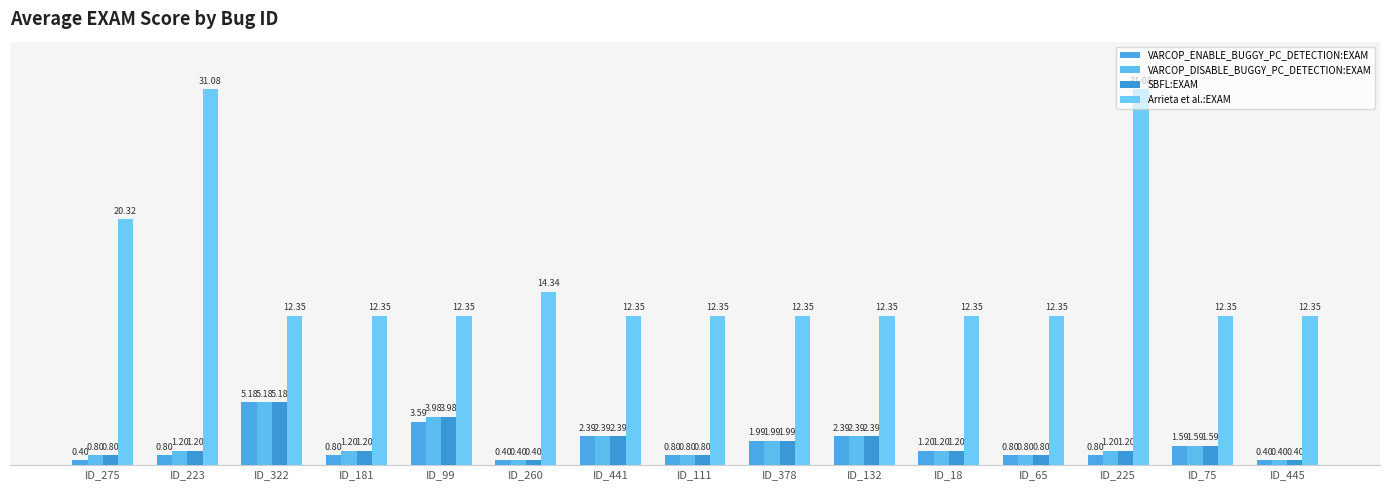

What is the label of the 6th bar from the left?

ID_260